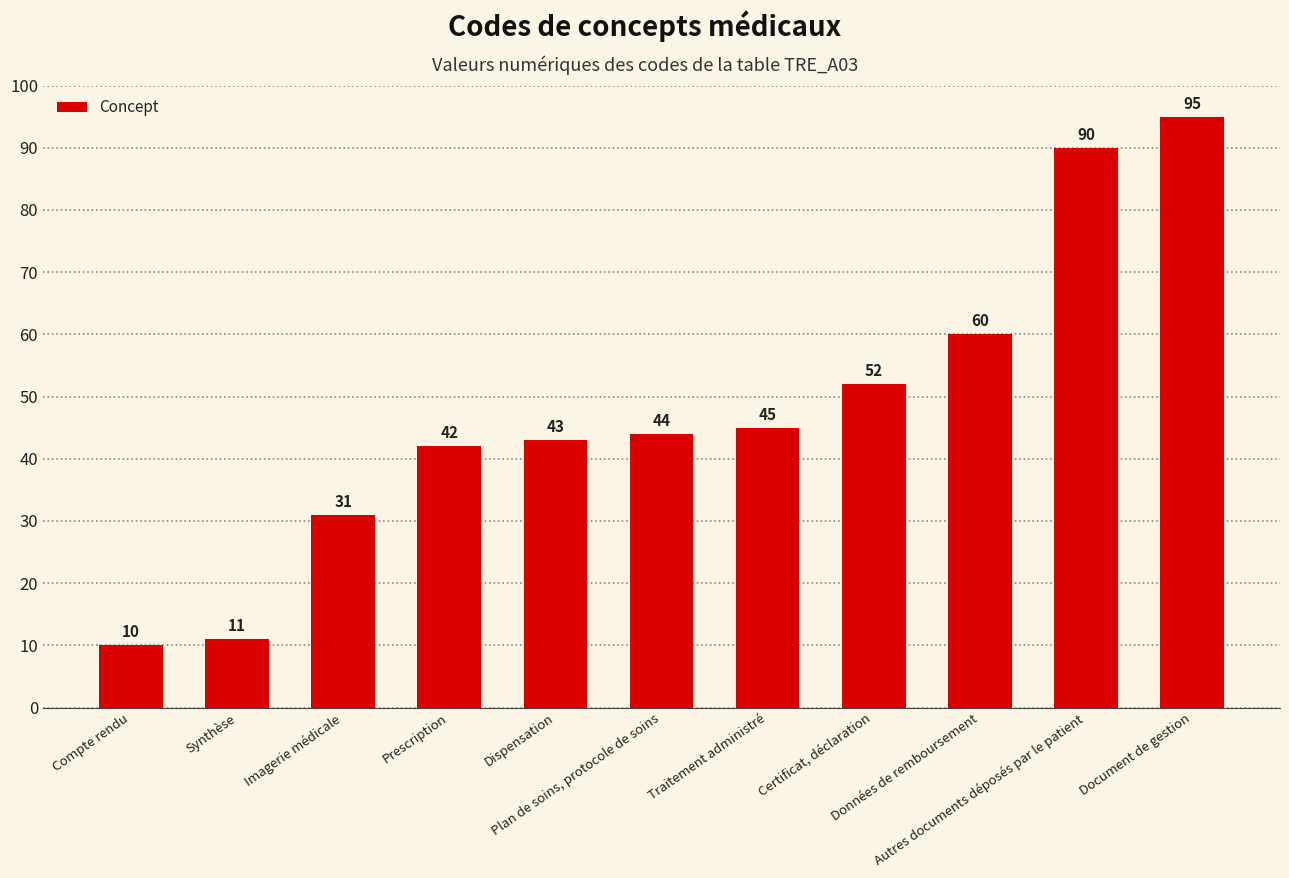

What is the label of the 3rd bar from the left?

Imagerie médicale